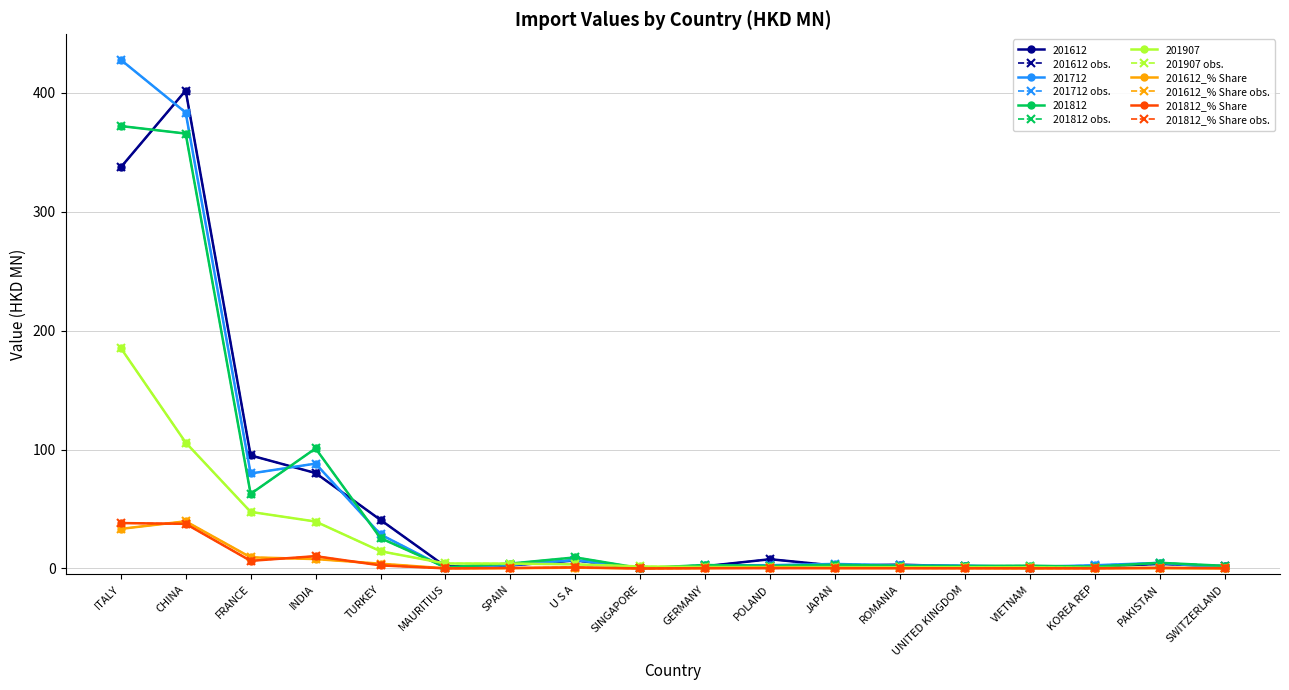

Reading left to right, extract all data points from this chart.

201612: 337.1	401.7	95.0	80.2	40.8	1.7	2.6	6.8	0.3	1.9	7.8	2.4	3.2	1.8	0.4	1.8	3.8	2.0
201712: 427.6	383.2	79.8	88.2	28.6	0.6	2.9	7.2	0.1	2.6	2.8	3.8	2.6	2.4	1.4	2.7	4.8	0.6
201812: 371.9	365.5	62.7	100.9	25.5	1.0	4.1	9.3	0.3	2.9	2.1	3.1	2.3	2.2	2.4	1.5	4.8	2.2
201907: 185.4	105.9	47.6	39.5	14.5	4.2	4.1	3.5	1.7	1.3	1.2	1.1	1.1	1.0	1.0	0.6	0.4	0.3
201612_% Share: 33.3	39.7	9.4	7.9	4.0	0.2	0.3	0.7	0.0	0.2	0.8	0.2	0.3	0.2	0.0	0.2	0.4	0.2
201812_% Share: 38.2	37.5	6.4	10.4	2.6	0.1	0.4	1.0	0.0	0.3	0.2	0.3	0.2	0.2	0.2	0.2	0.5	0.2